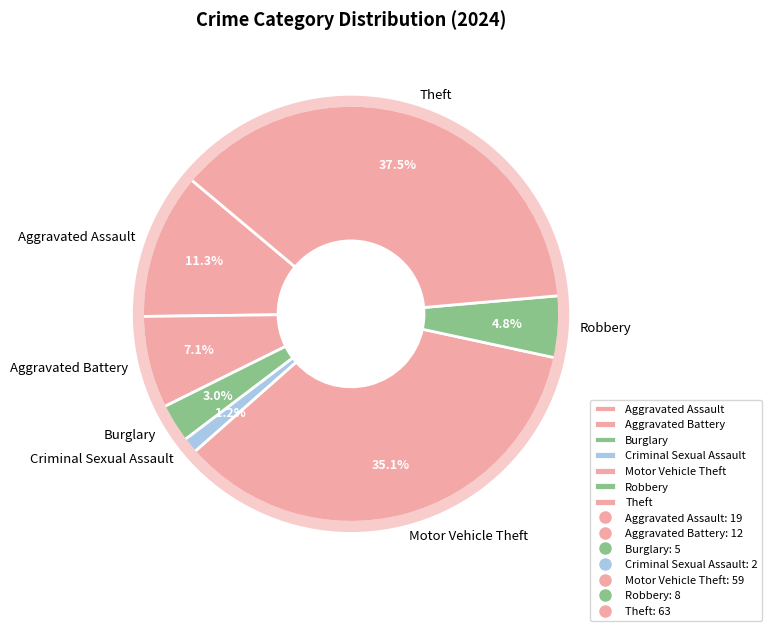

What percentage is the Burglary slice, to the nearest percent?

3%